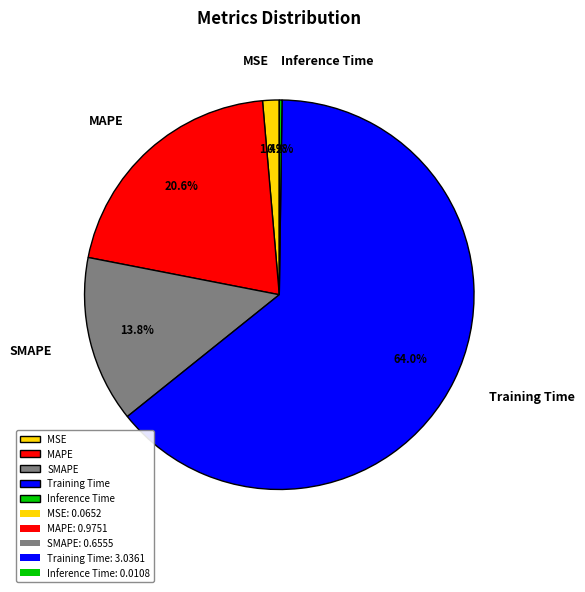

What portion of the pie excludes MSE?

98.6%